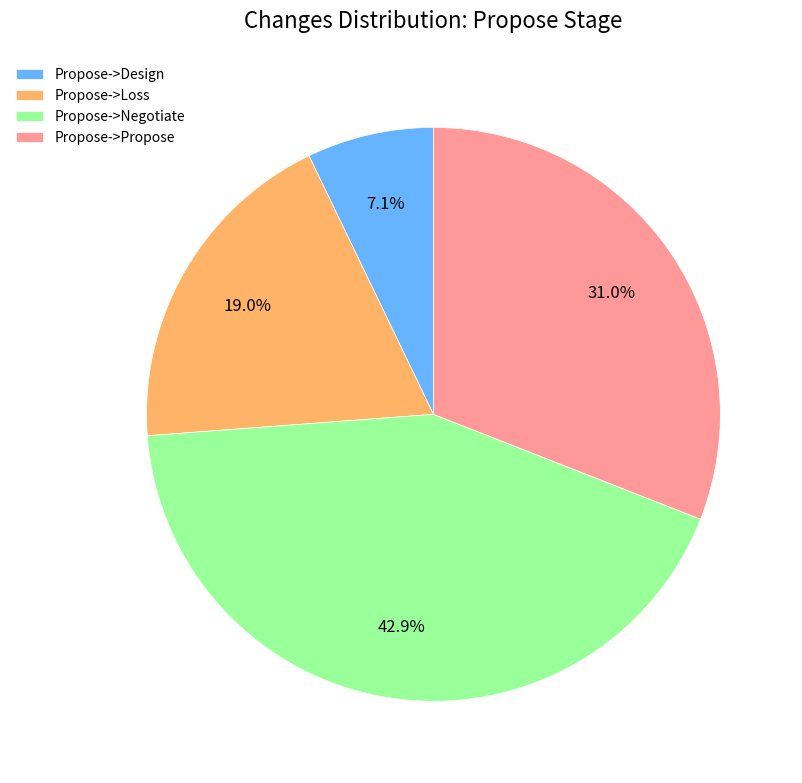

To the nearest percent, what is the combined percentage of Propose->Propose and Propose->Loss?

50%